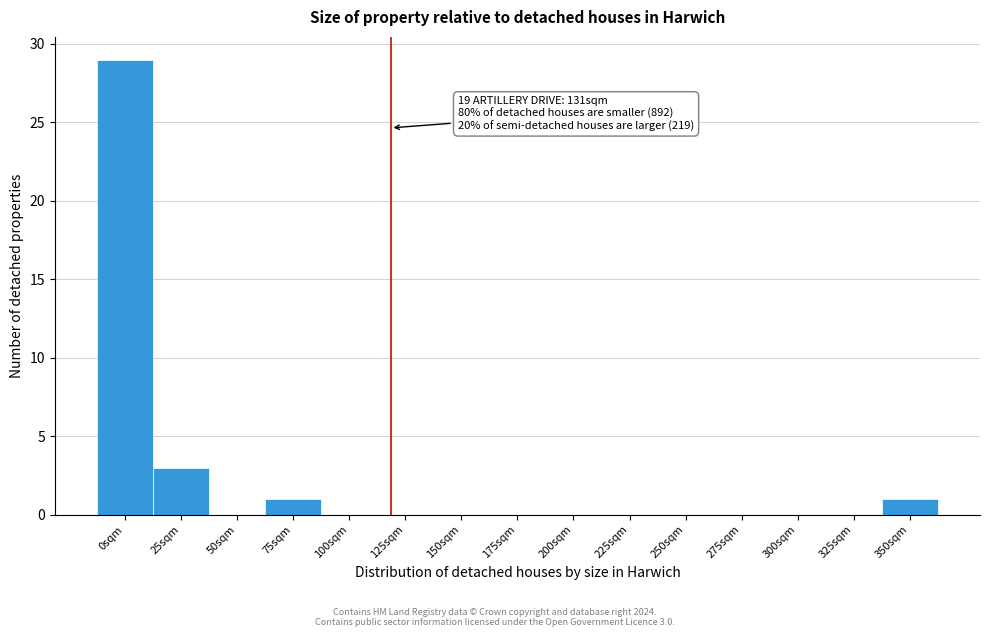

Reading left to right, extract all data points from this chart.

0sqm=29	25sqm=3	50sqm=0	75sqm=1	100sqm=0	125sqm=0	150sqm=0	175sqm=0	200sqm=0	225sqm=0	250sqm=0	275sqm=0	300sqm=0	325sqm=0	350sqm=1